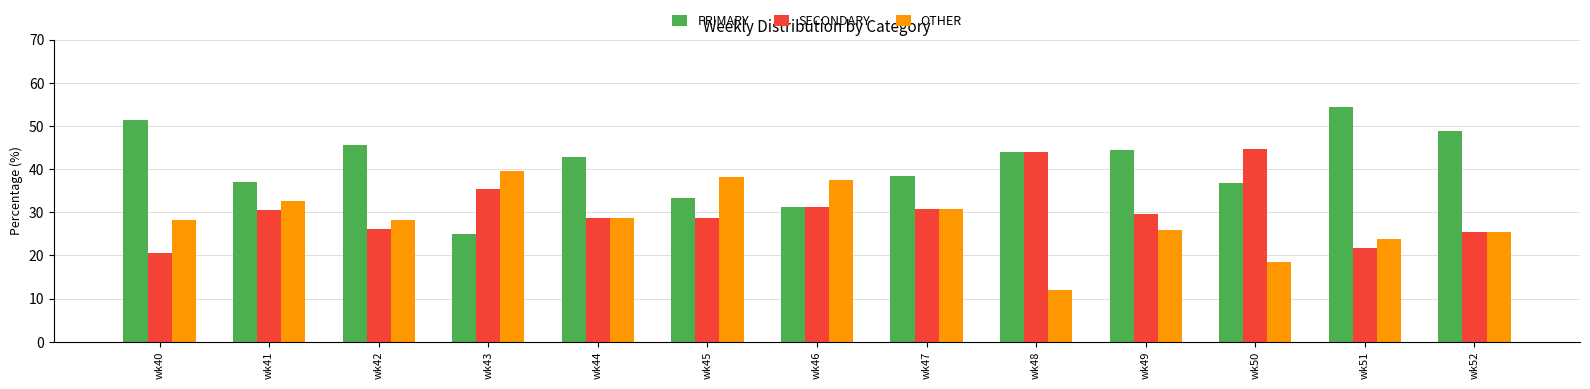

Is it true that SECONDARY equals 8.4 at wk42?

False